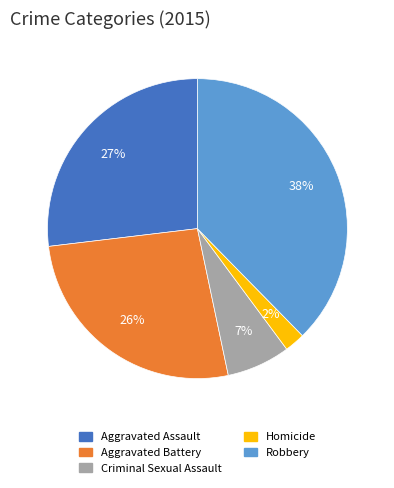

What is the largest slice in the pie chart?

Robbery